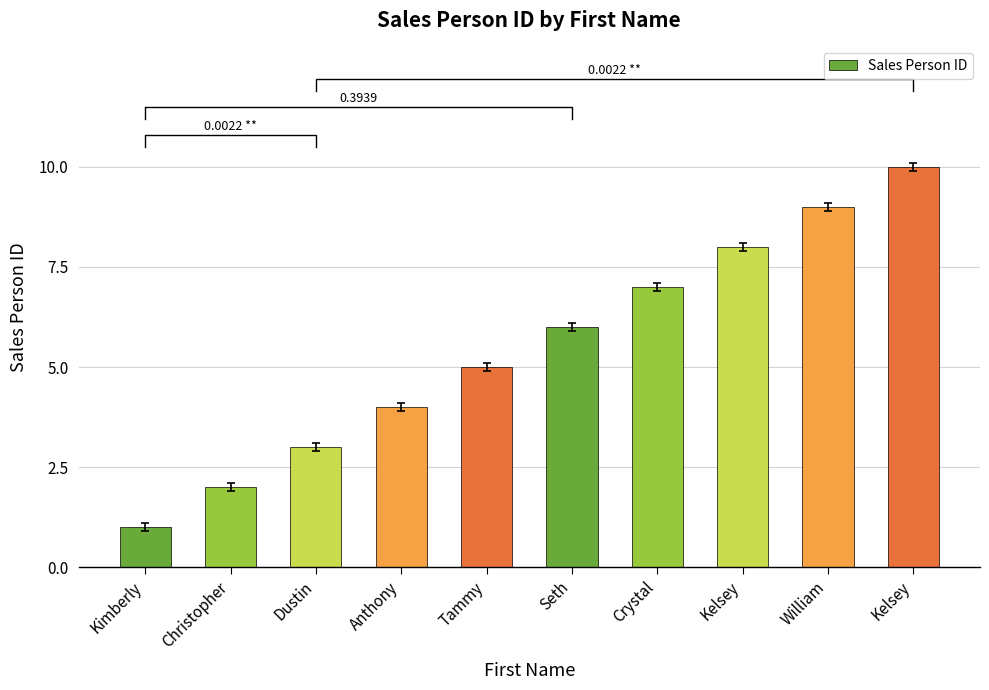

How many distinct data groups are displayed?

1